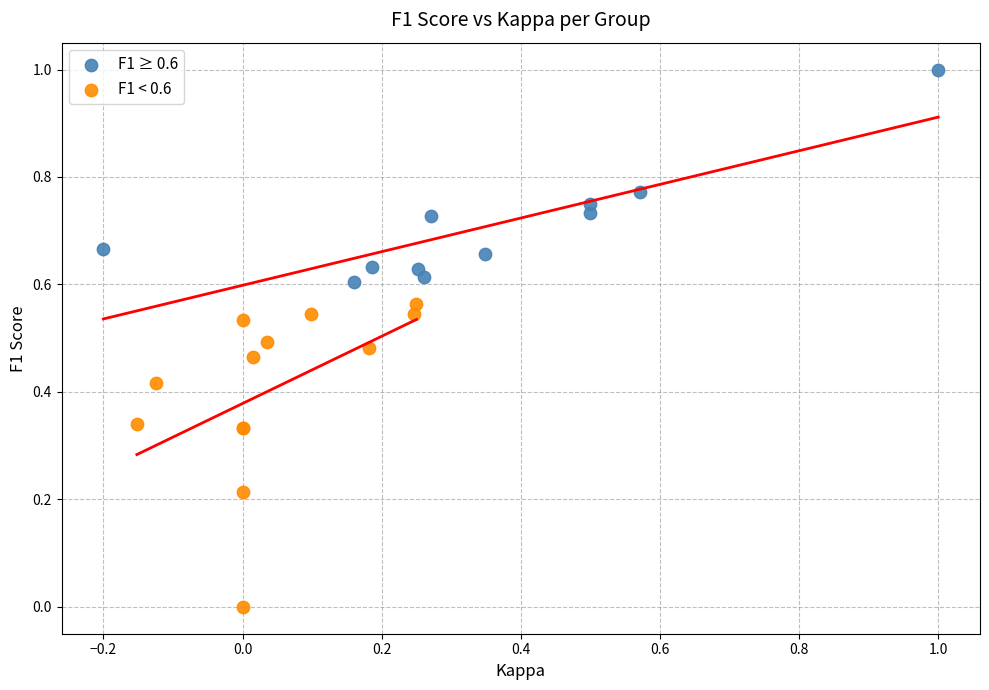

Which series has the widest spread of Y values?

F1 < 0.6